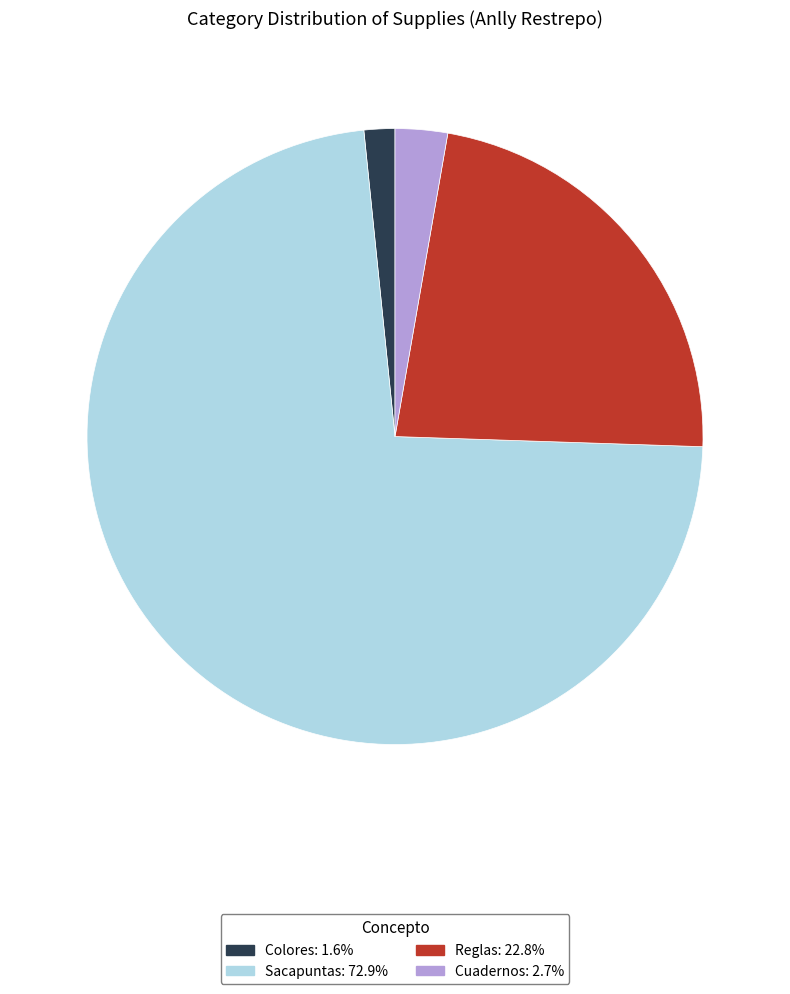

Do Cuadernos and Colores together represent more than half of the pie?

No